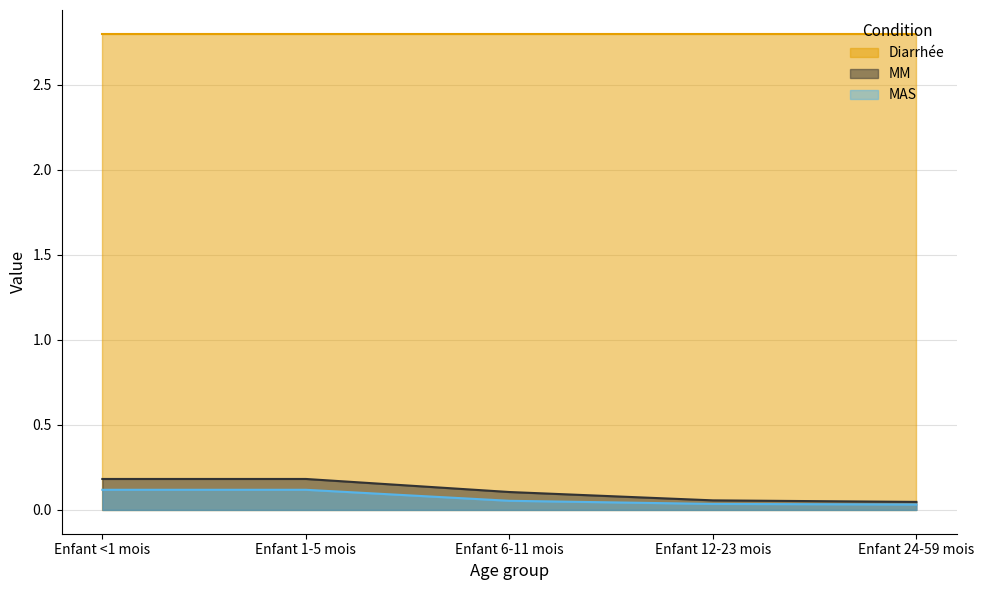

The MAS series shows 0.2 at Enfant 1-5 mois. True or false?

False